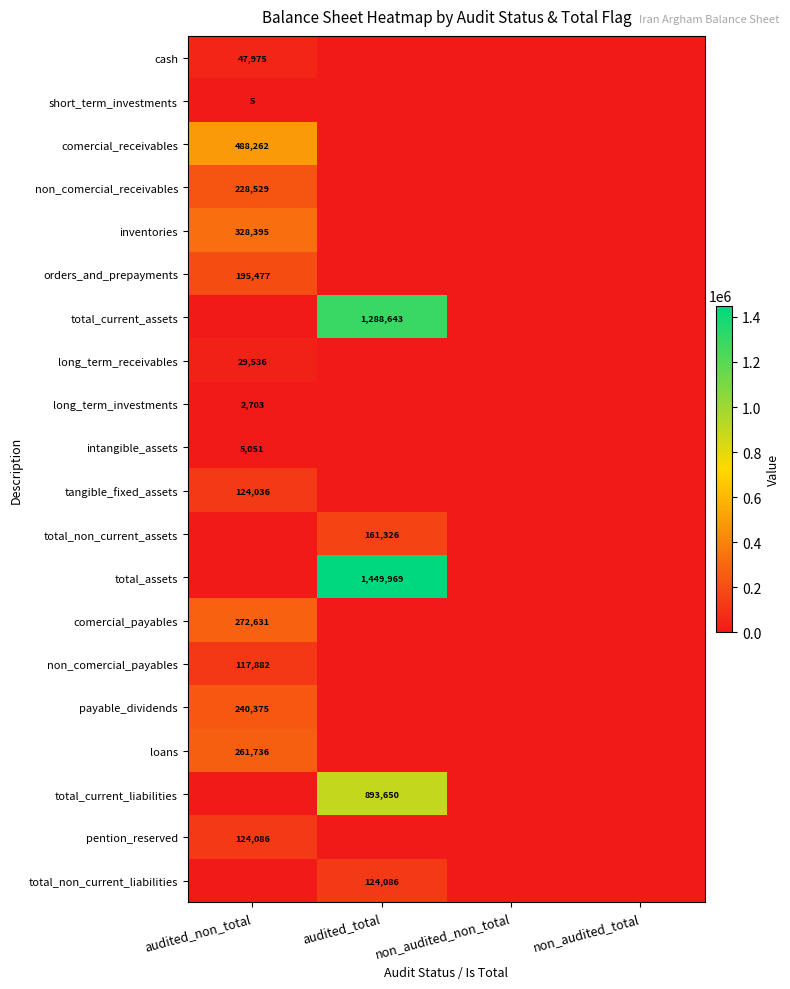

True or false: inventories has a value of 476761 at audited_non_total.

False